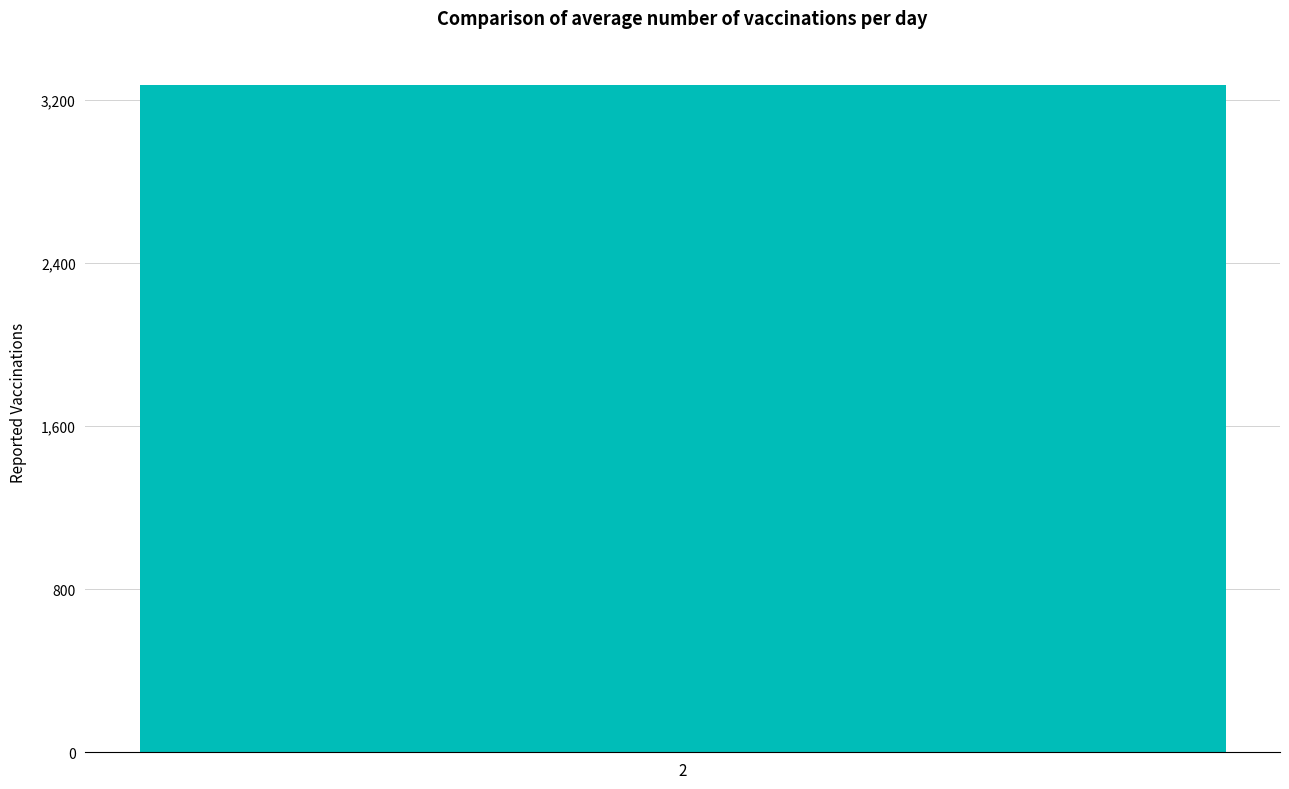

Are the bars grouped side by side (vs. stacked)?

No